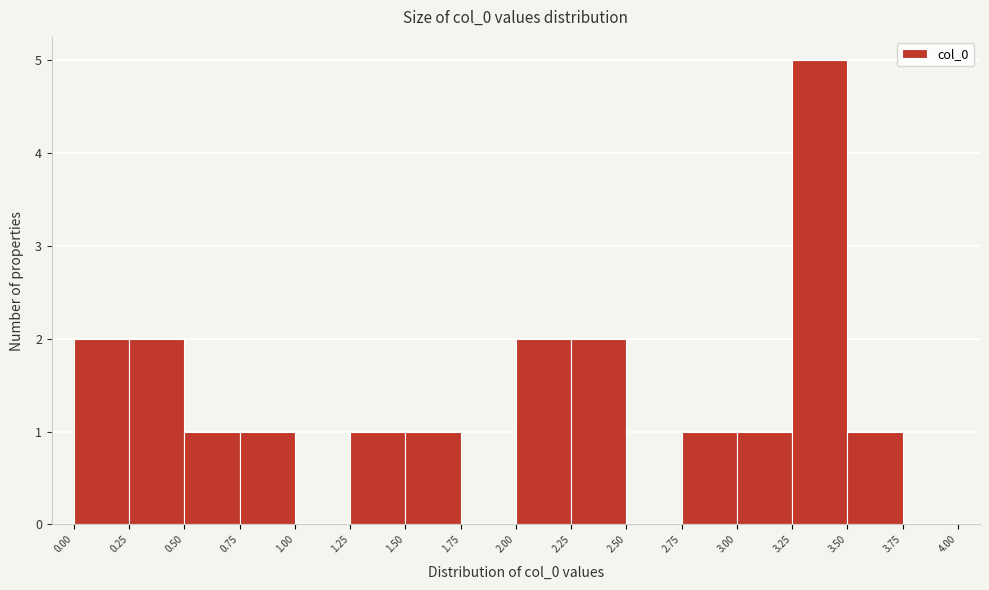

How tall is the bar that spans 3.50 to 3.75 on the x-axis? The values are not printed on the chart, so give them approximately, as read against the axis.

1